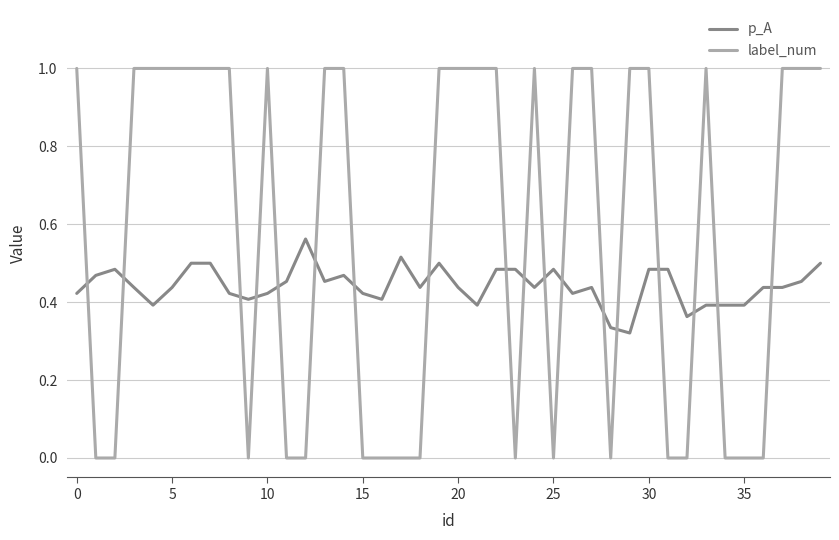

What is the difference between the maximum and minimum values in the label_num series?

1.0